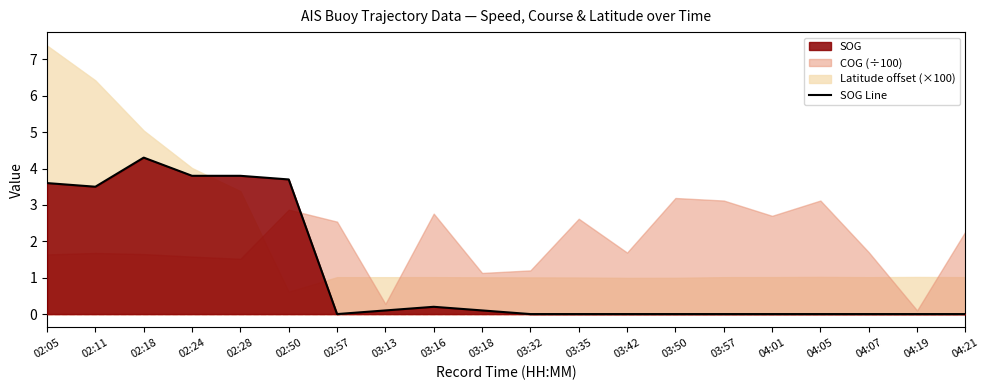

List the labels in order of value, smallest first.

02:57, 03:32, 03:35, 03:42, 03:50, 03:57, 04:01, 04:05, 04:07, 04:19, 04:21, 03:13, 03:18, 03:16, 02:11, 02:05, 02:50, 02:24, 02:28, 02:18